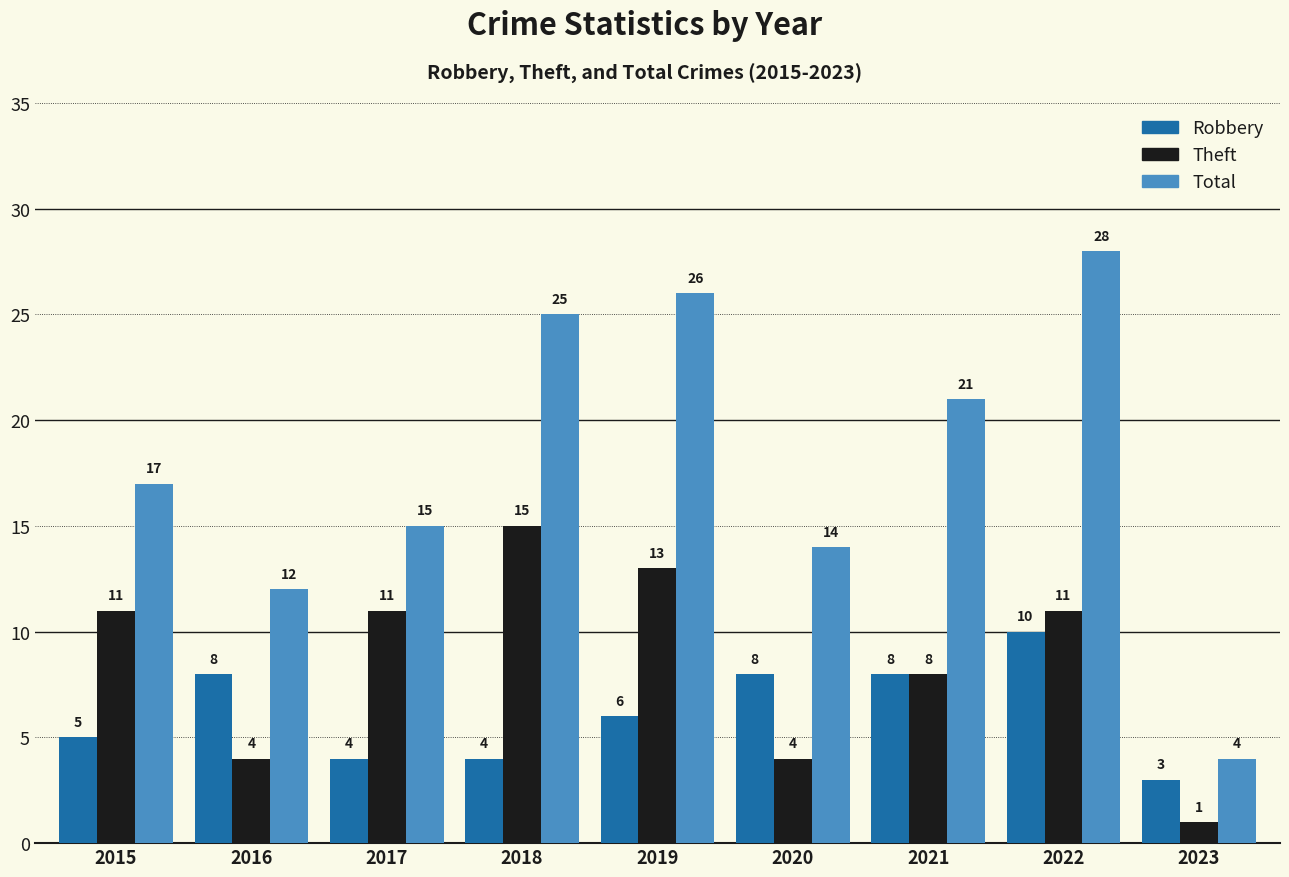

Count the number of categories in the chart.

9